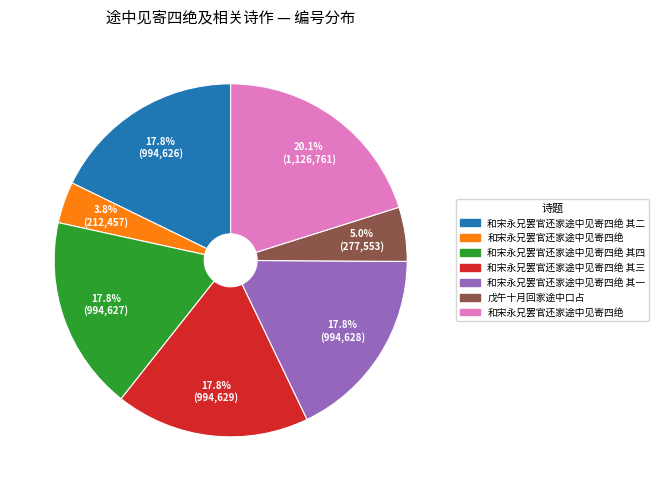

Is there a majority slice in this chart?

No